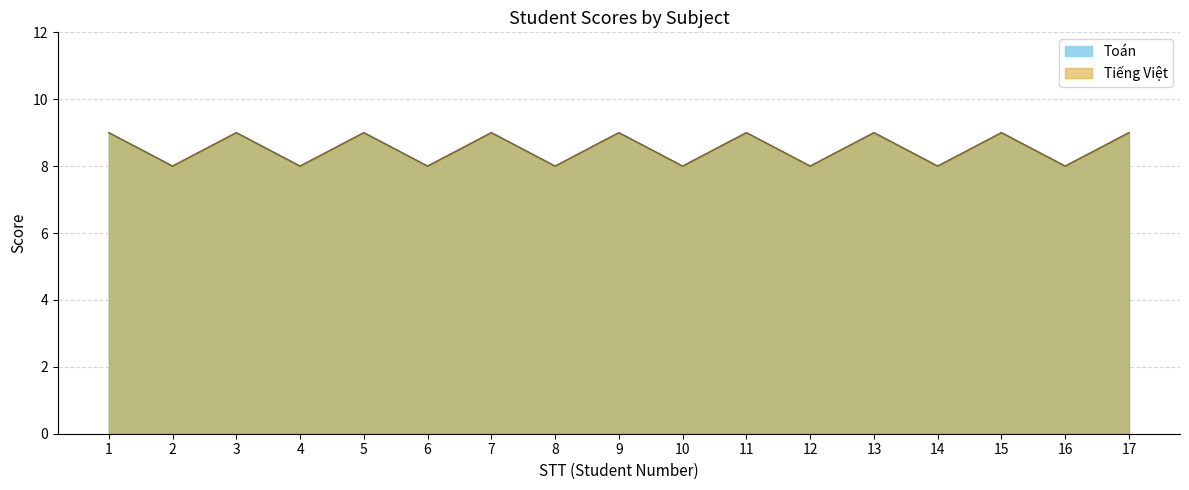

Reading right to left, what are all the values shown in this chart?

Toán: 17=9	16=8	15=9	14=8	13=9	12=8	11=9	10=8	9=9	8=8	7=9	6=8	5=9	4=8	3=9	2=8	1=9
Tiếng Việt: 17=9	16=8	15=9	14=8	13=9	12=8	11=9	10=8	9=9	8=8	7=9	6=8	5=9	4=8	3=9	2=8	1=9